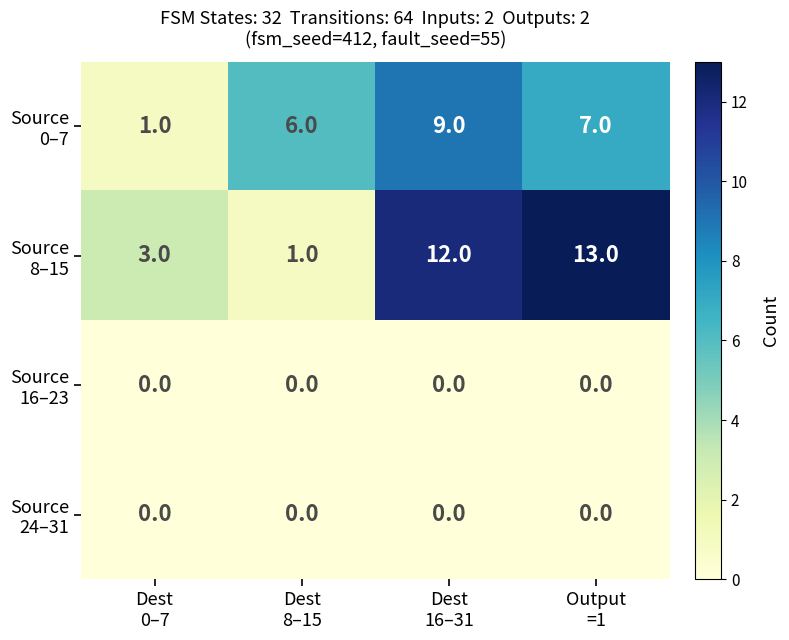

What is the greatest value displayed?

13